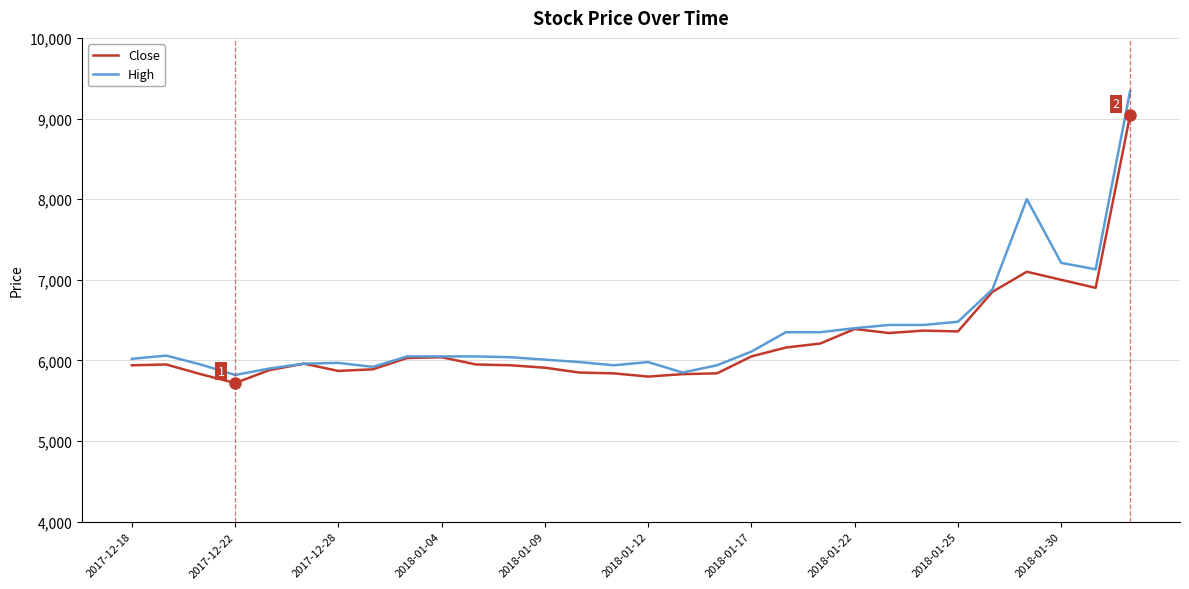

What is the minimum value shown in the chart?

5720